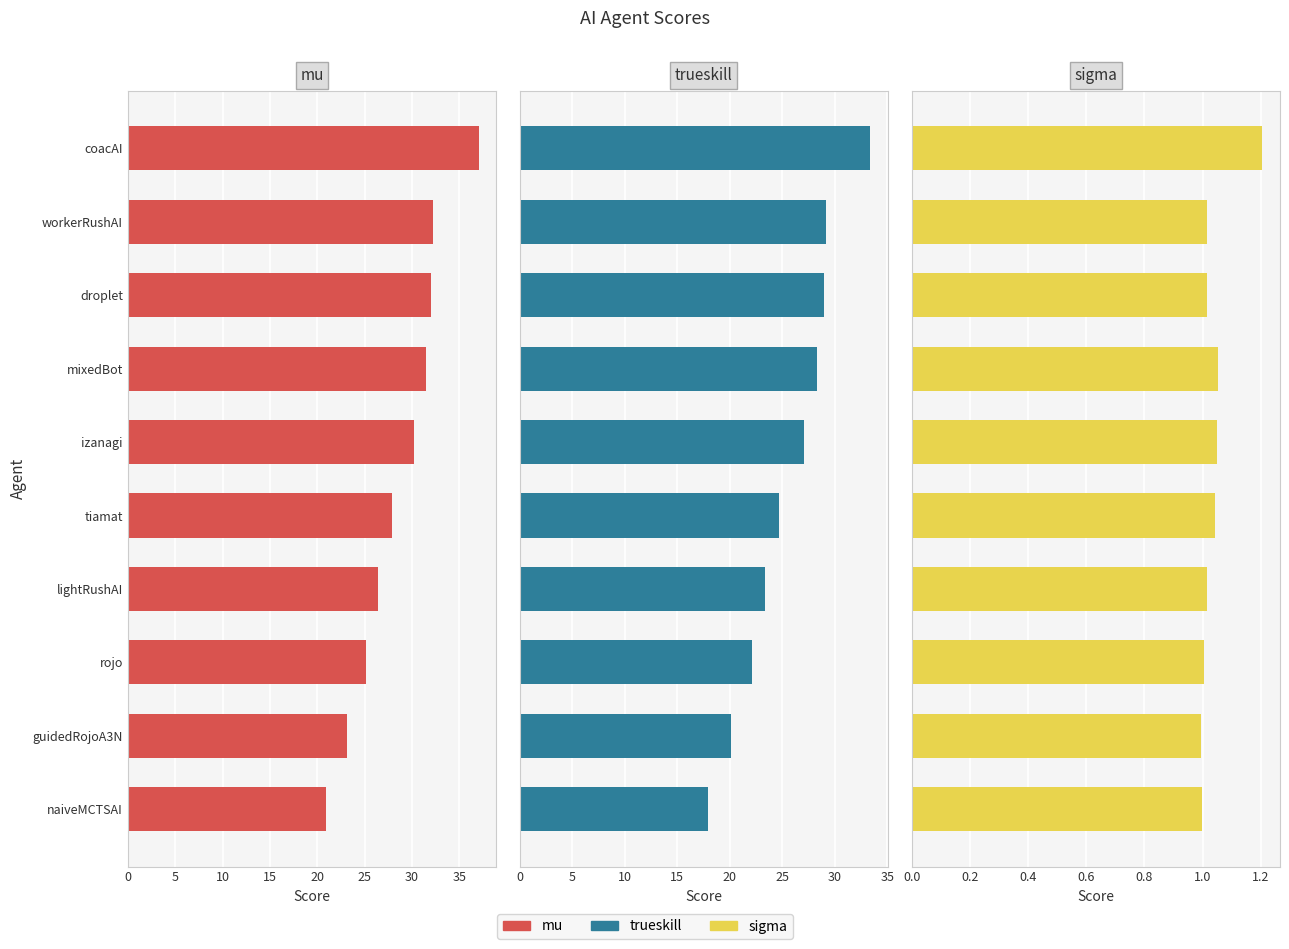

What position from the right is tiamat?

5